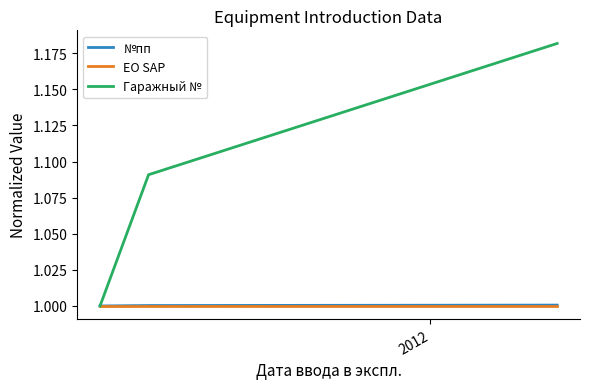

Which series has the widest spread of values?

Гаражный №